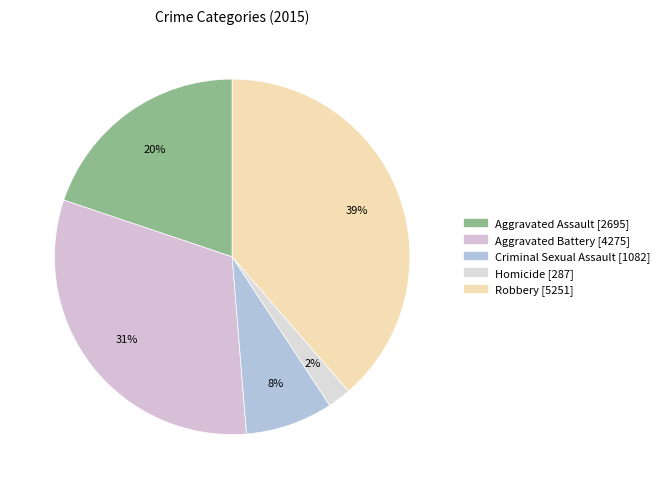

Which slice is the smallest?

Homicide